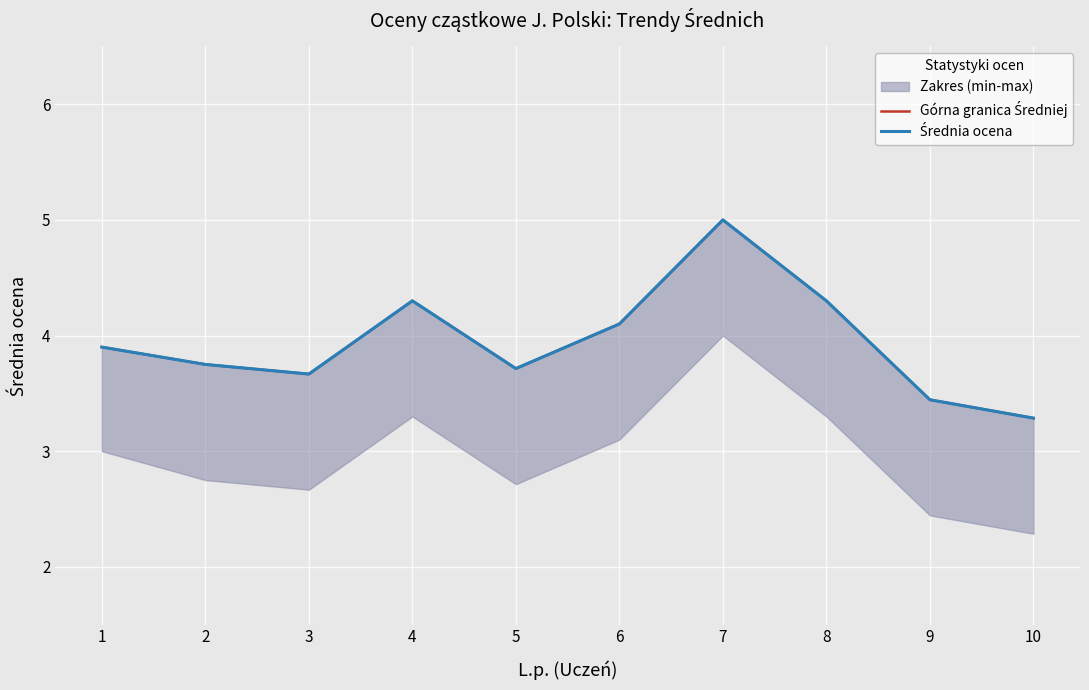

The Górna granica Średniej series shows 3.7 at 5. True or false?

True